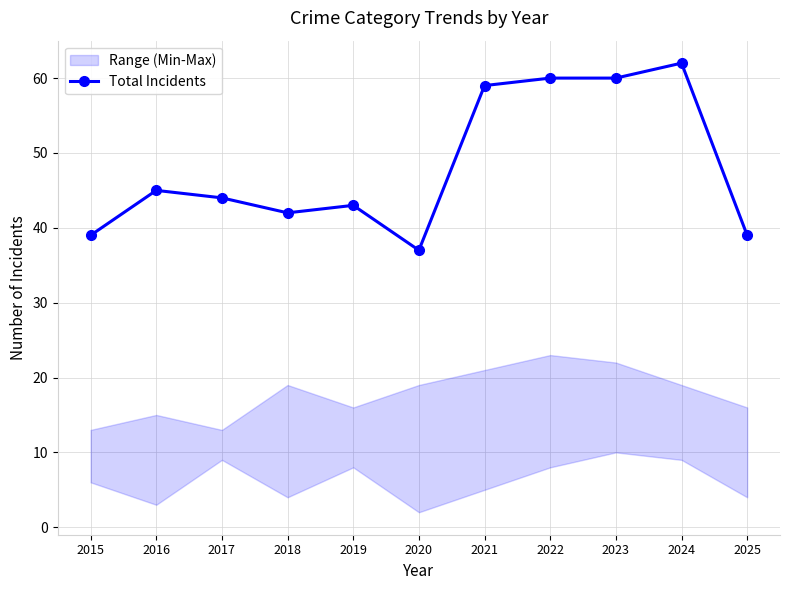

Reading right to left, extract all data points from this chart.

2025=39	2024=62	2023=60	2022=60	2021=59	2020=37	2019=43	2018=42	2017=44	2016=45	2015=39